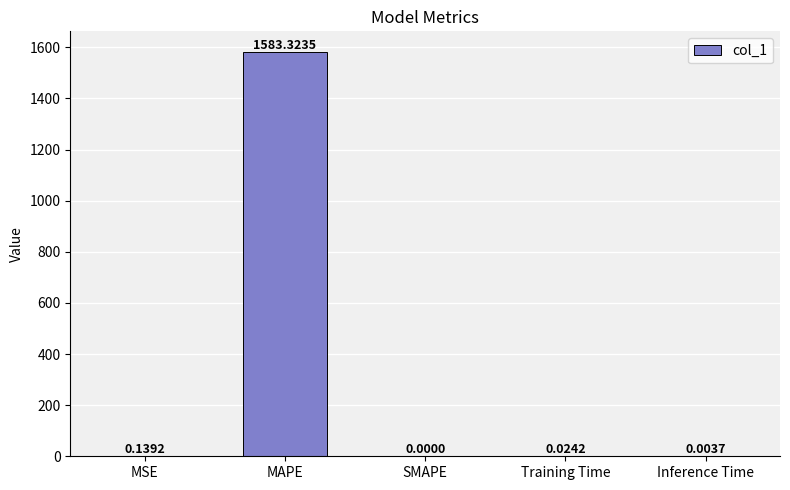

True or false: the data shows 1583.3 at MAPE.

True